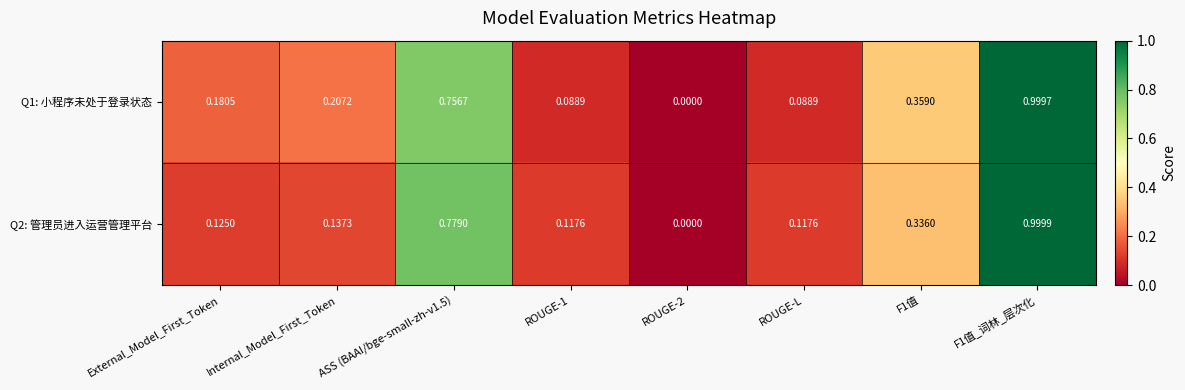

Between ASS (BAAI/bge-small-zh-v1.5) and ROUGE-1, which series saw the biggest shift?

Q1: 小程序未处于登录状态